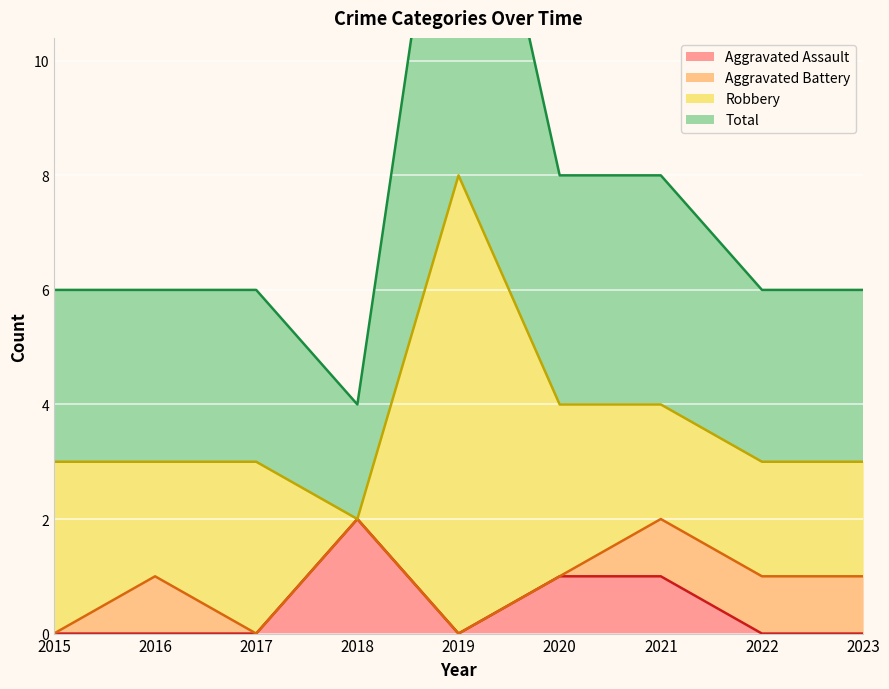

What is the difference between the maximum and minimum values in the Aggravated Assault series?

2